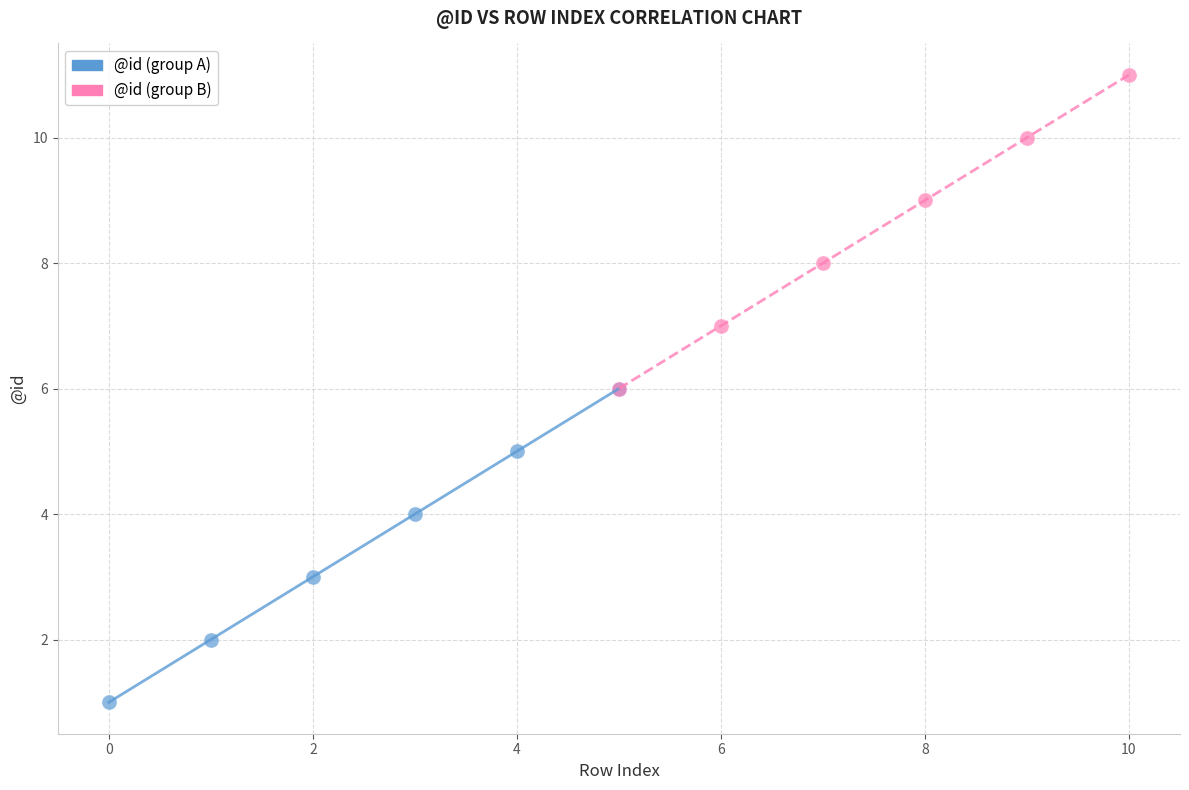

Which series contains the lowest Y value?

@id (group A)